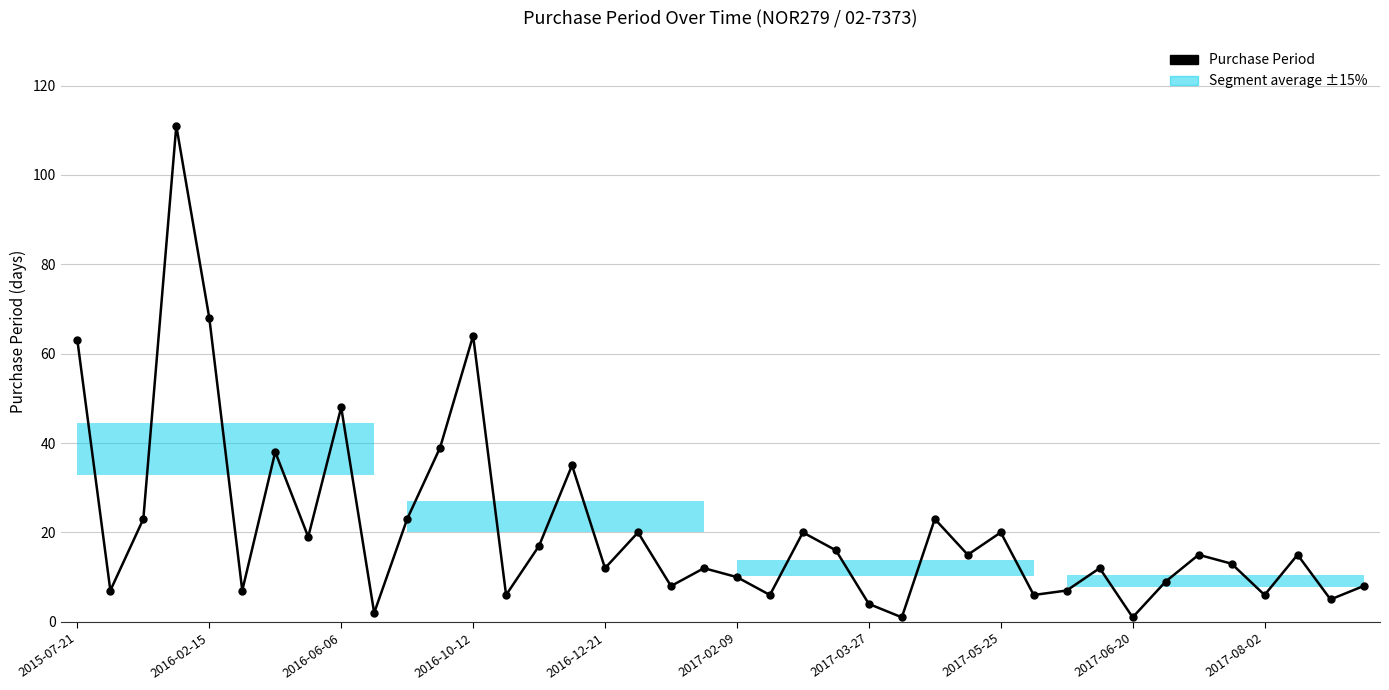

How many interior local valleys (lower than both neighbors) does the data have?

14